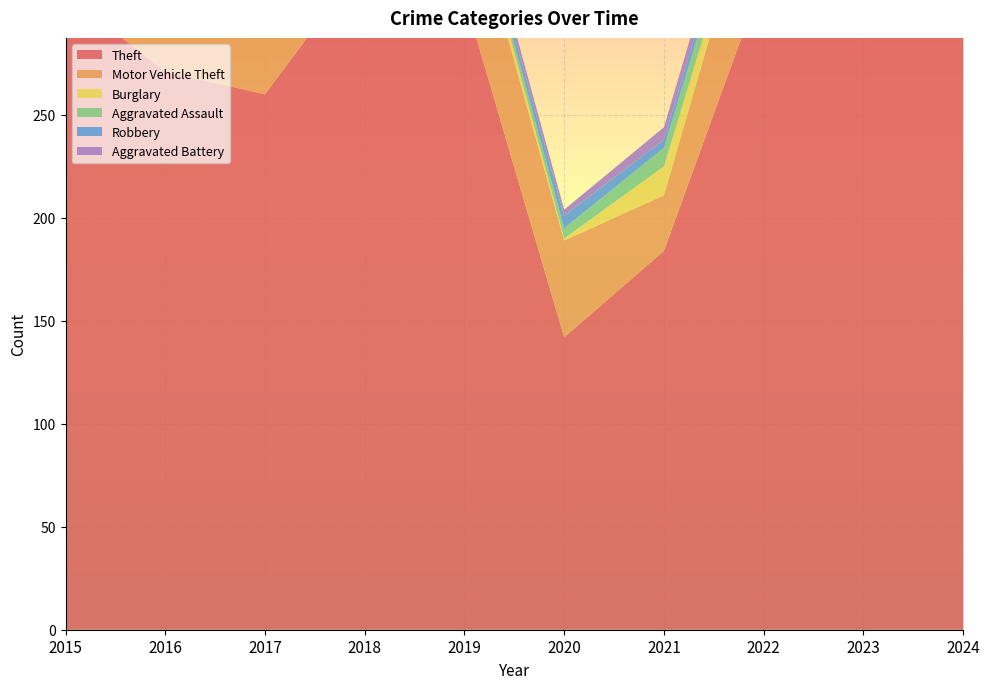

Reading left to right, what are all the values shown in this chart?

Theft: 2015=309	2016=271	2017=260	2018=325	2019=307	2020=142	2021=184	2022=317	2023=349	2024=303
Motor Vehicle Theft: 2015=30	2016=48	2017=53	2018=43	2019=56	2020=47	2021=27	2022=61	2023=87	2024=80
Burglary: 2015=11	2016=15	2017=8	2018=8	2019=8	2020=1	2021=14	2022=6	2023=5	2024=5
Aggravated Assault: 2015=5	2016=7	2017=7	2018=4	2019=3	2020=5	2021=9	2022=10	2023=11	2024=14
Robbery: 2015=3	2016=6	2017=5	2018=3	2019=2	2020=6	2021=4	2022=6	2023=3	2024=5
Aggravated Battery: 2015=3	2016=3	2017=2	2018=1	2019=5	2020=3	2021=6	2022=8	2023=8	2024=5